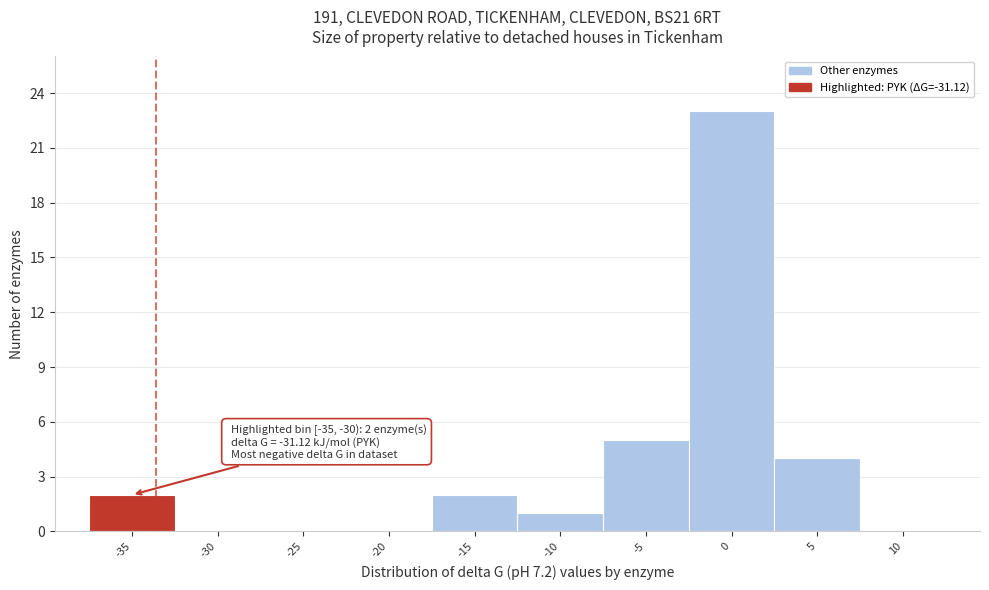

Reading right to left, extract all data points from this chart.

10=0	5=4	0=23	-5=5	-10=1	-15=2	-20=0	-25=0	-30=0	-35=2